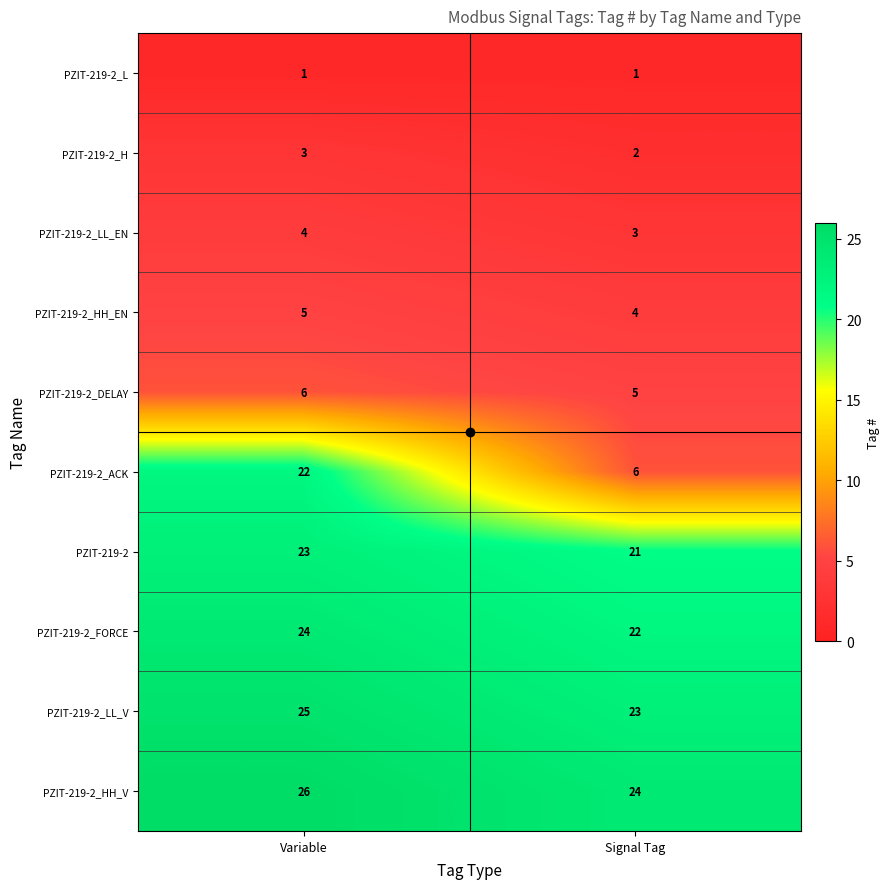

What is the sum of the PZIT-219-2_LL_V values at Variable and Signal Tag?

48